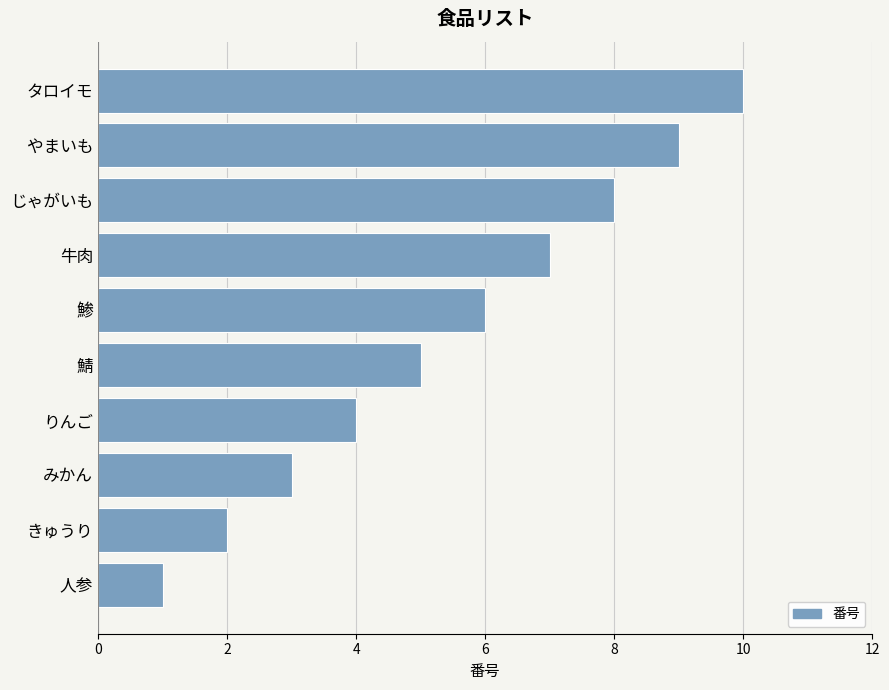

Does the chart contain any negative values?

No